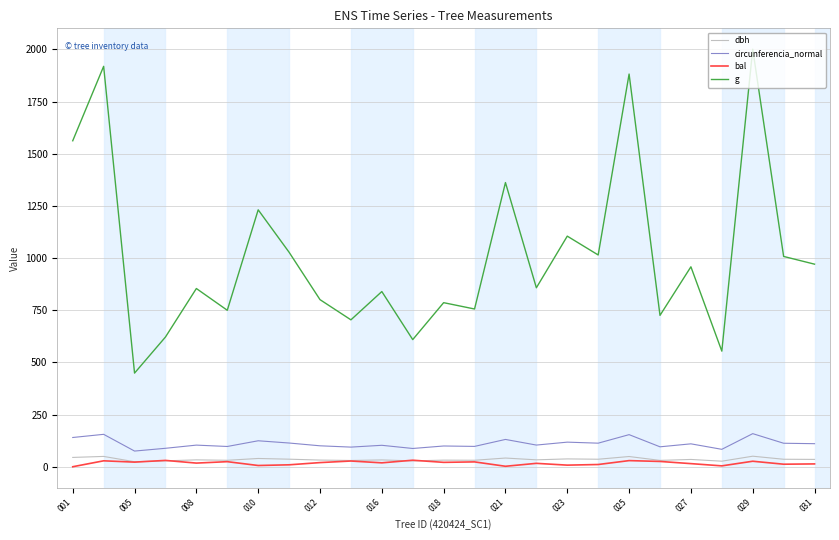

True or false: g and bal cross at least once.

False